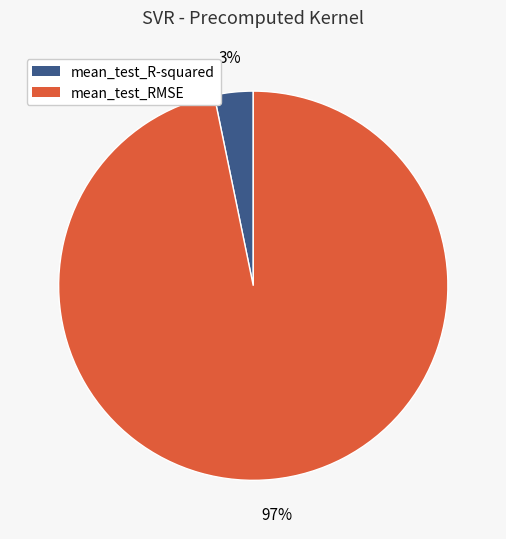

Between mean_test_RMSE and mean_test_R-squared, which is larger?

mean_test_RMSE